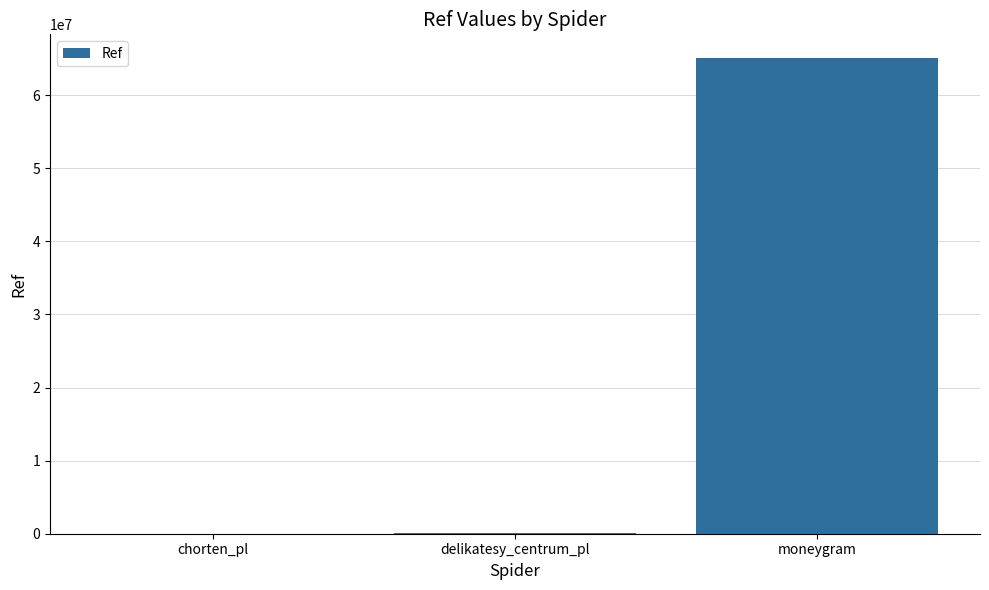

What is the sum of all values?

65167055